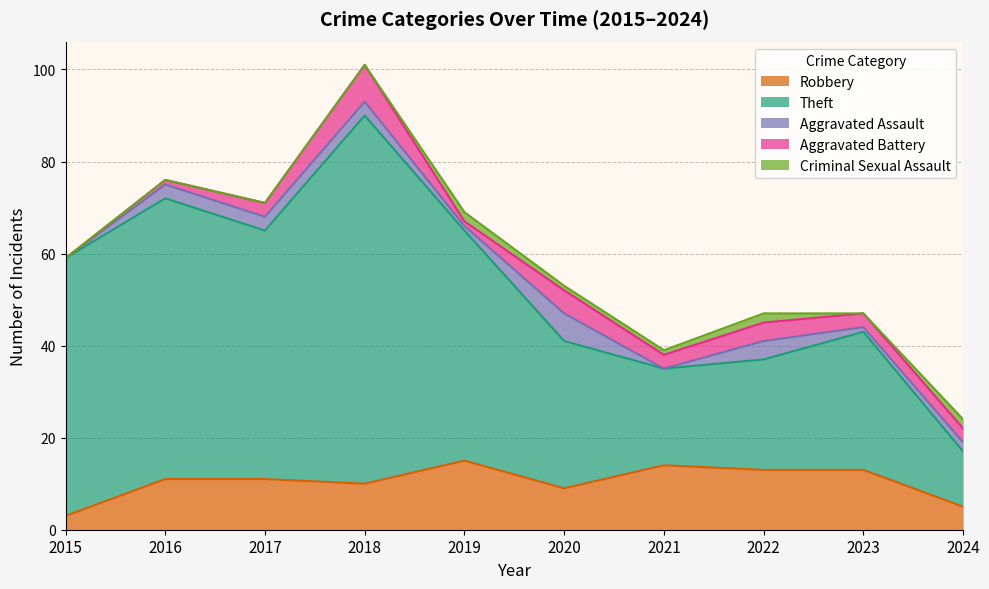

At how many categories does at least one series exceed 20?

9